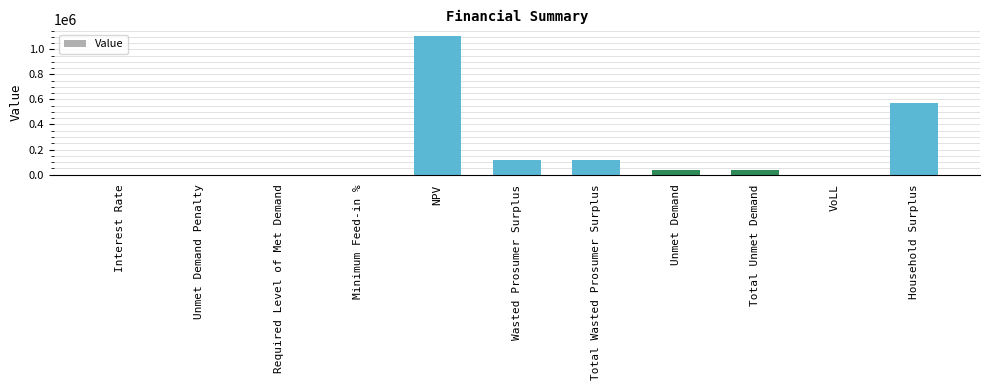

Between Total Wasted Prosumer Surplus and NPV, which is larger?

NPV